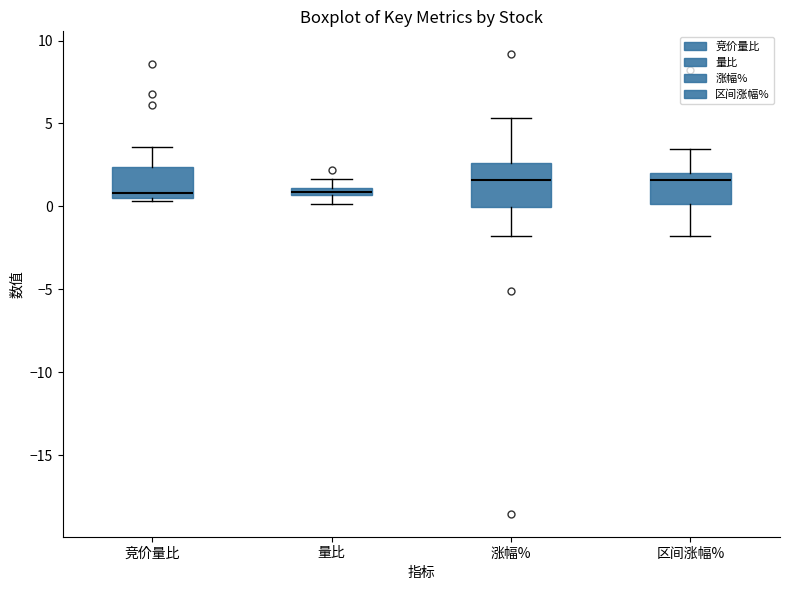

Where is the lower edge of the box for 区间涨幅% on the y-axis? The values are not printed on the chart, so give them approximately, as read against the axis.

0.0